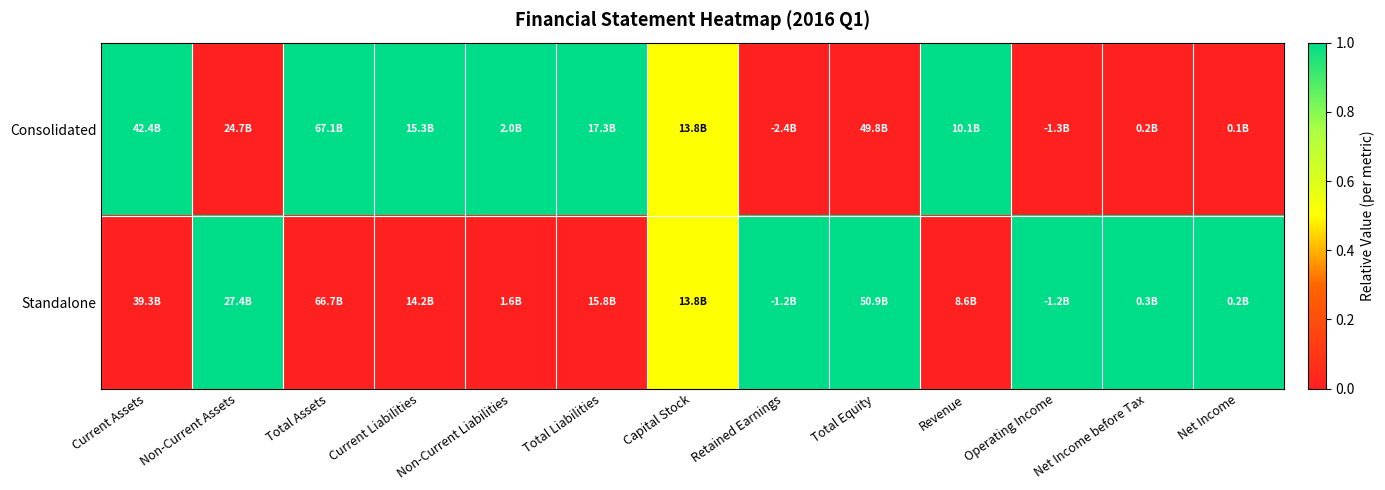

Which series changed the most between Non-Current Assets and Total Assets?

Consolidated